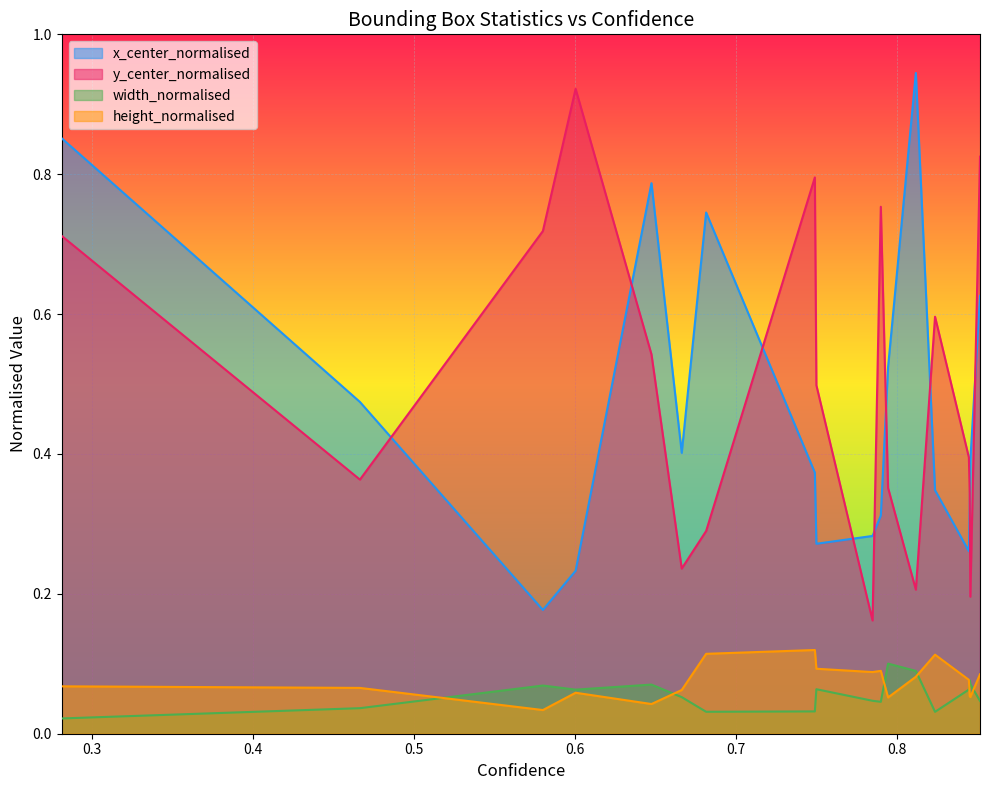

At which label is height_normalised closest to 0?

0.5801687836647034